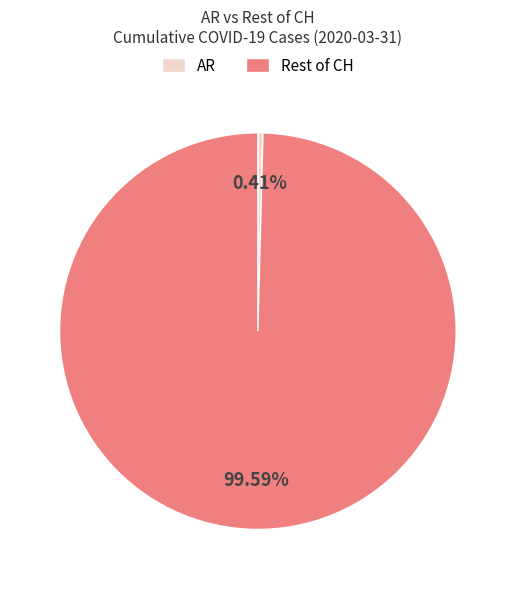

Is the sum of Rest of CH and AR greater than half?

Yes